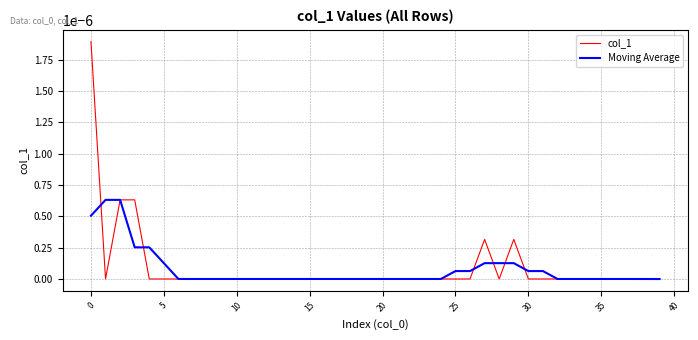

How many categories are shown in the chart?

40